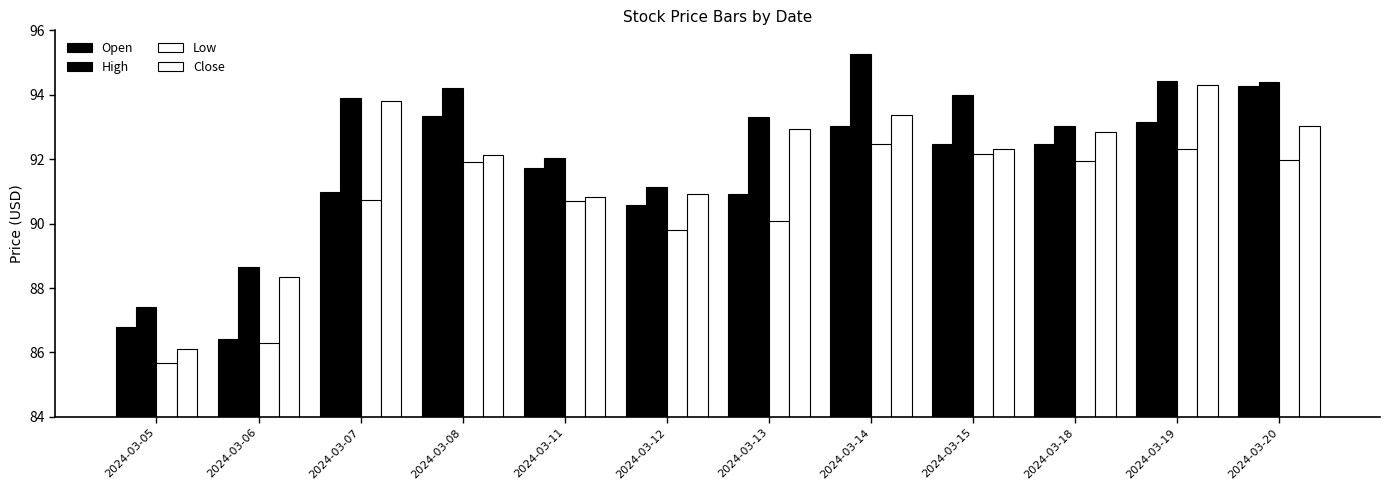

How many categories are shown in the chart?

12